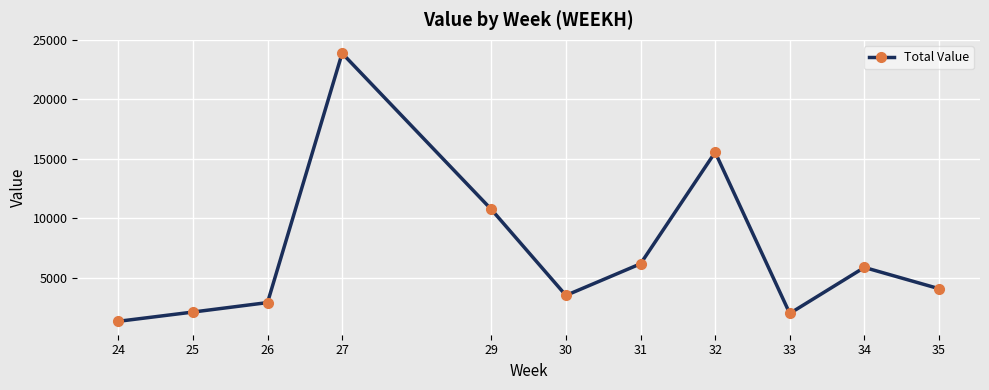

Where is the data nearest to the value 12602?

29